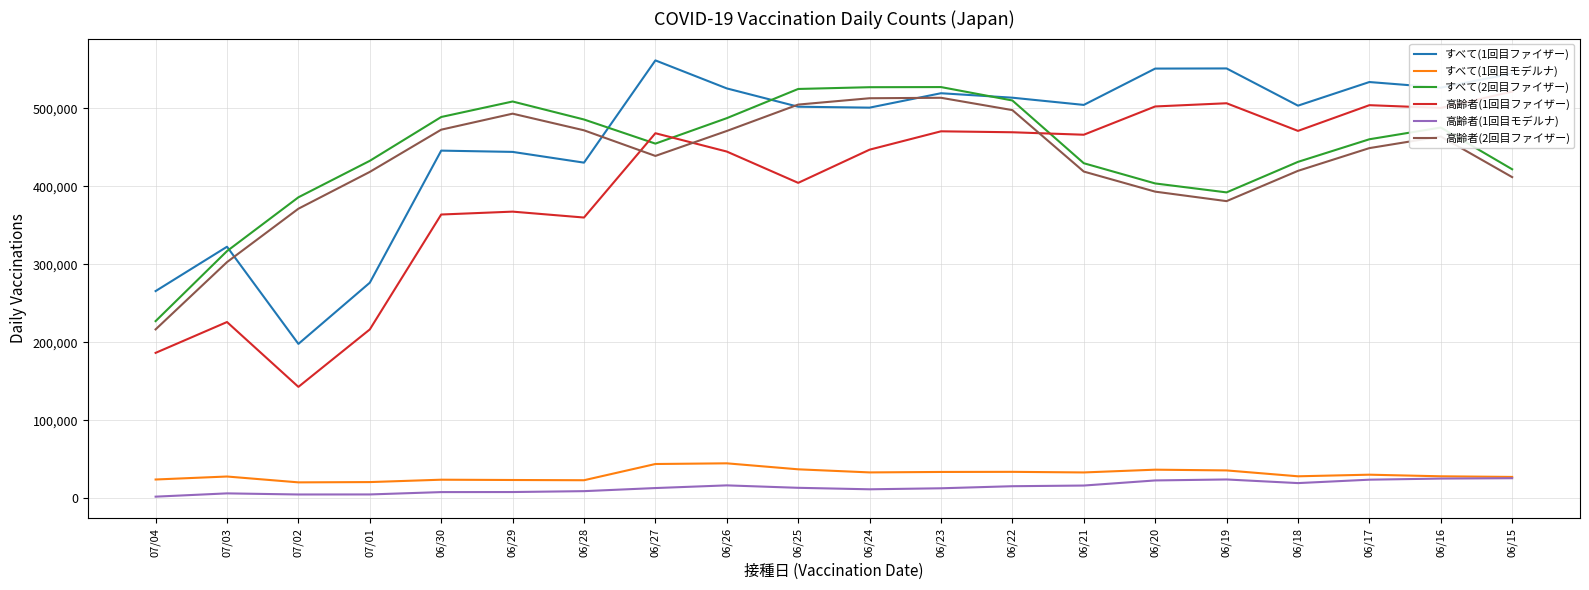

What is the difference between the すべて(1回目モデルナ) values at 06/18 and 06/22?

5709